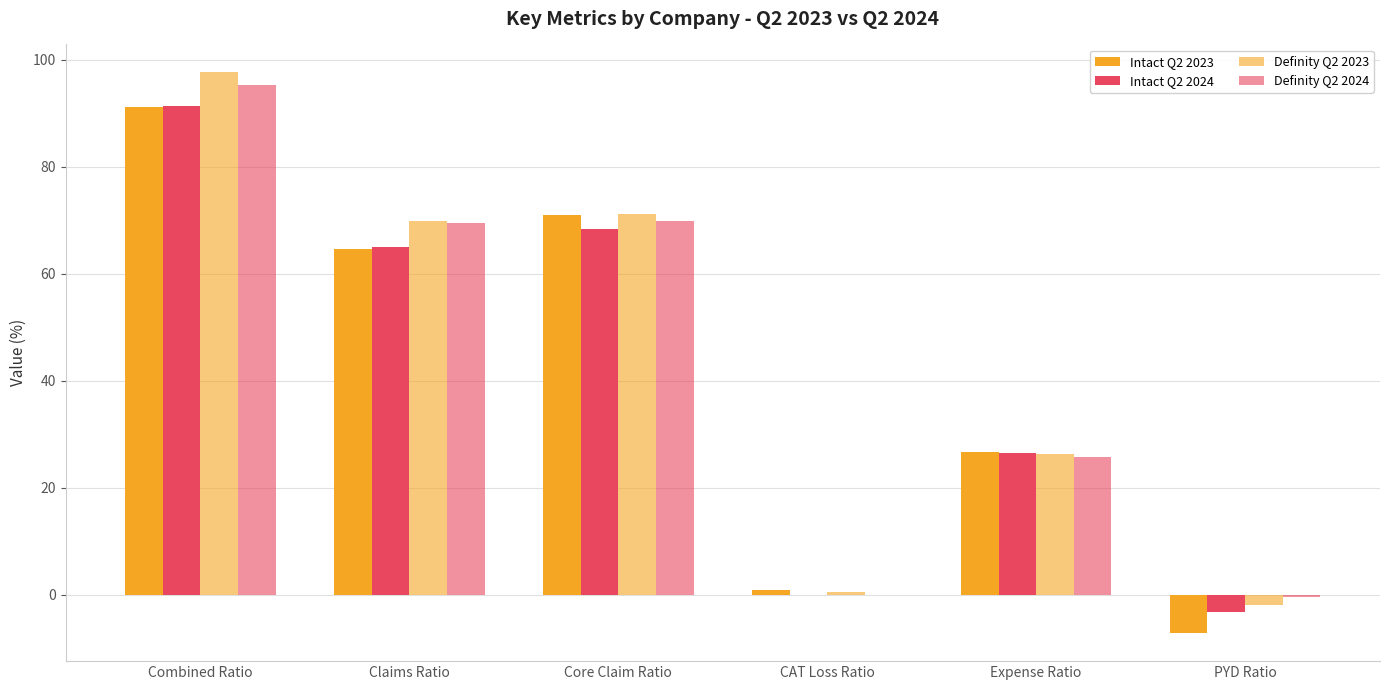

What is the total value across all series at Core Claim Ratio?

280.3